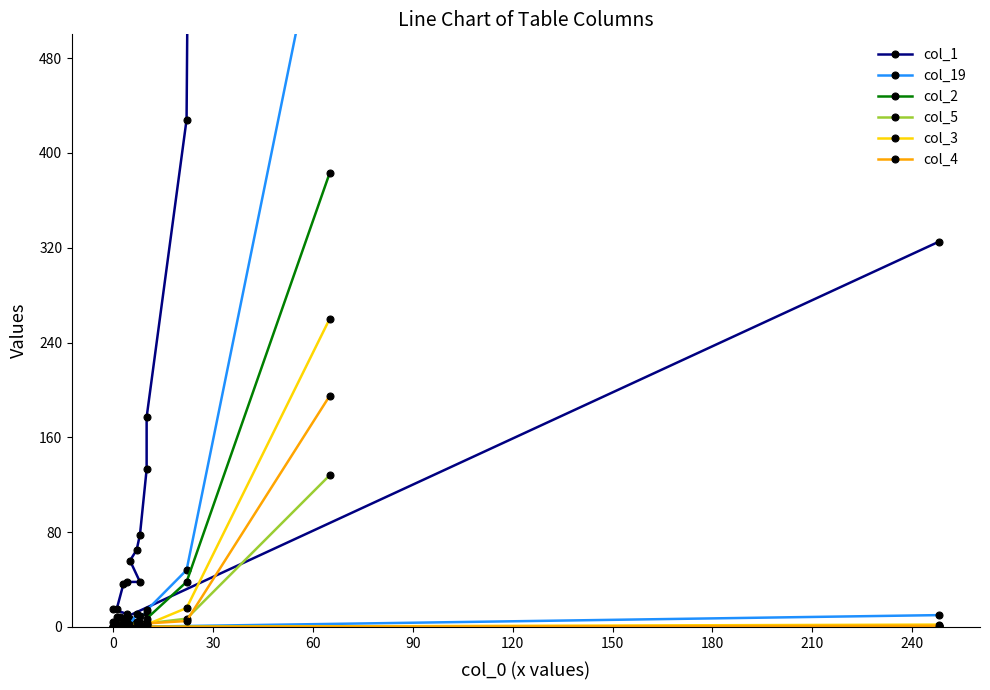

True or false: col_19 and col_4 cross at least once.

False